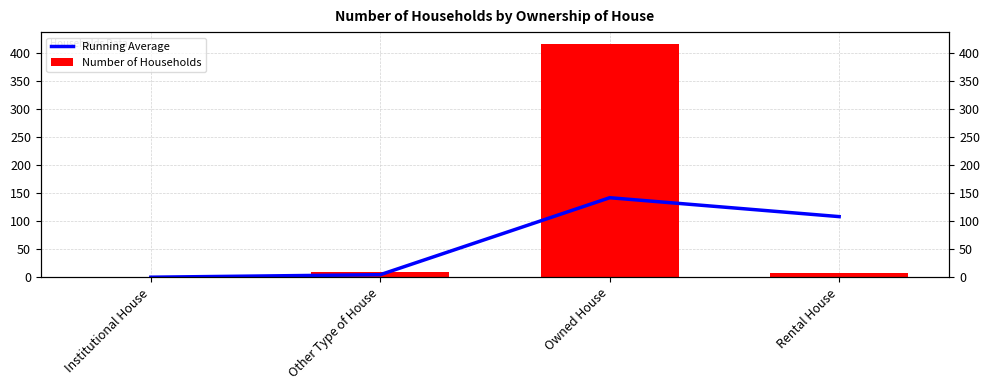

What is the total value across all series at Other Type of House?

13.5